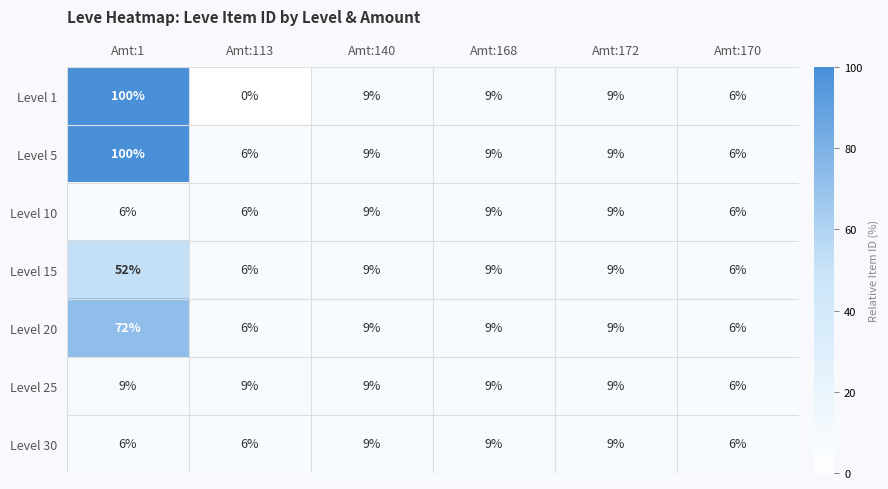

Between Amt:1 and Amt:113, which series saw the biggest shift?

Level 1